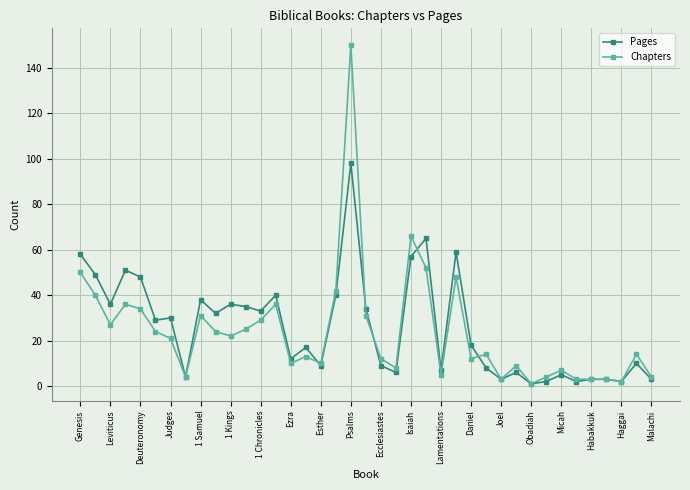

What is the highest value of the Pages series?

98